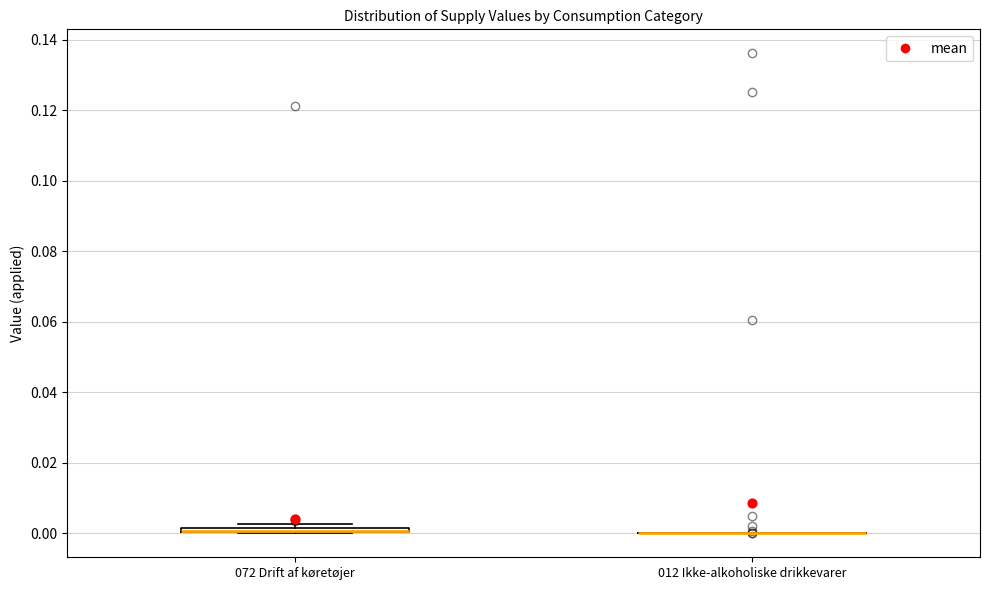

Where is the lower edge of the box for 072 Drift af køretøjer on the y-axis? The values are not printed on the chart, so give them approximately, as read against the axis.

0.000